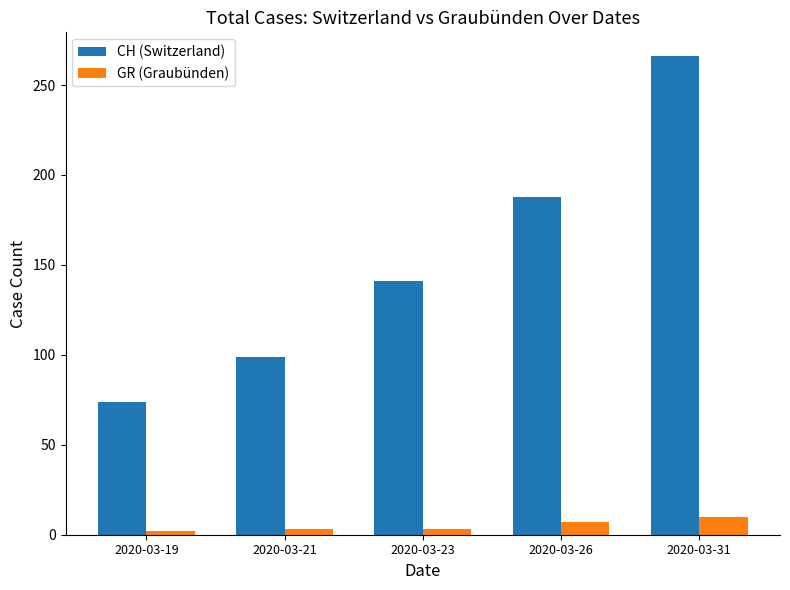

List the series in order of their overall mean, highest first.

CH (Switzerland), GR (Graubünden)